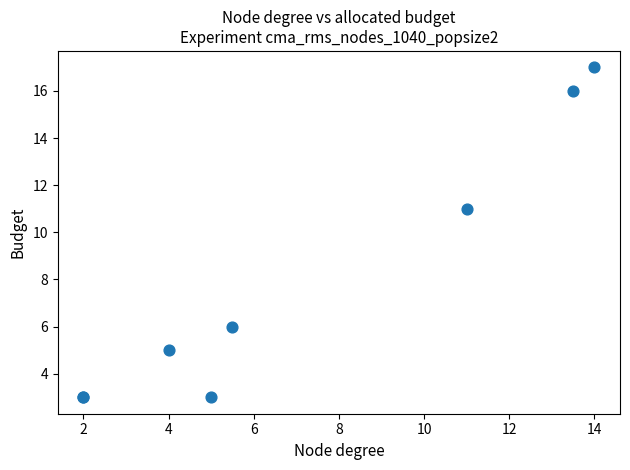

What Y value in the scatter plot is closest to 10?

11